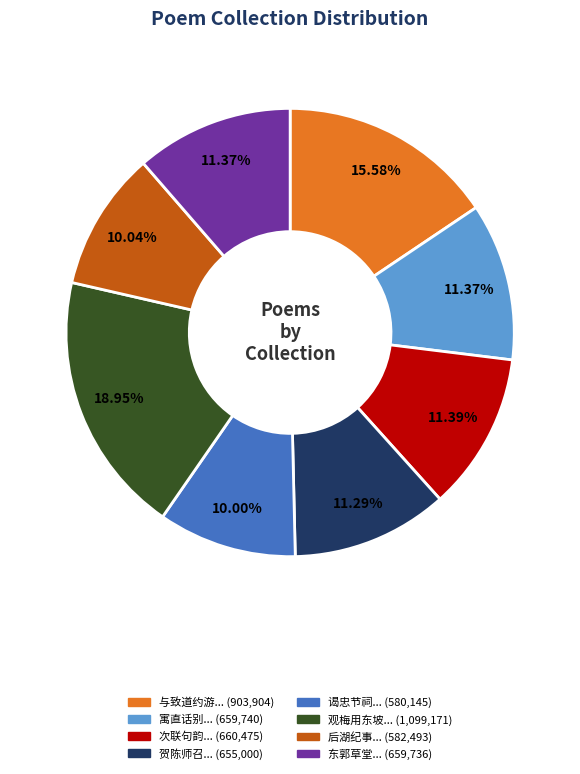

Does any single category account for the majority?

No